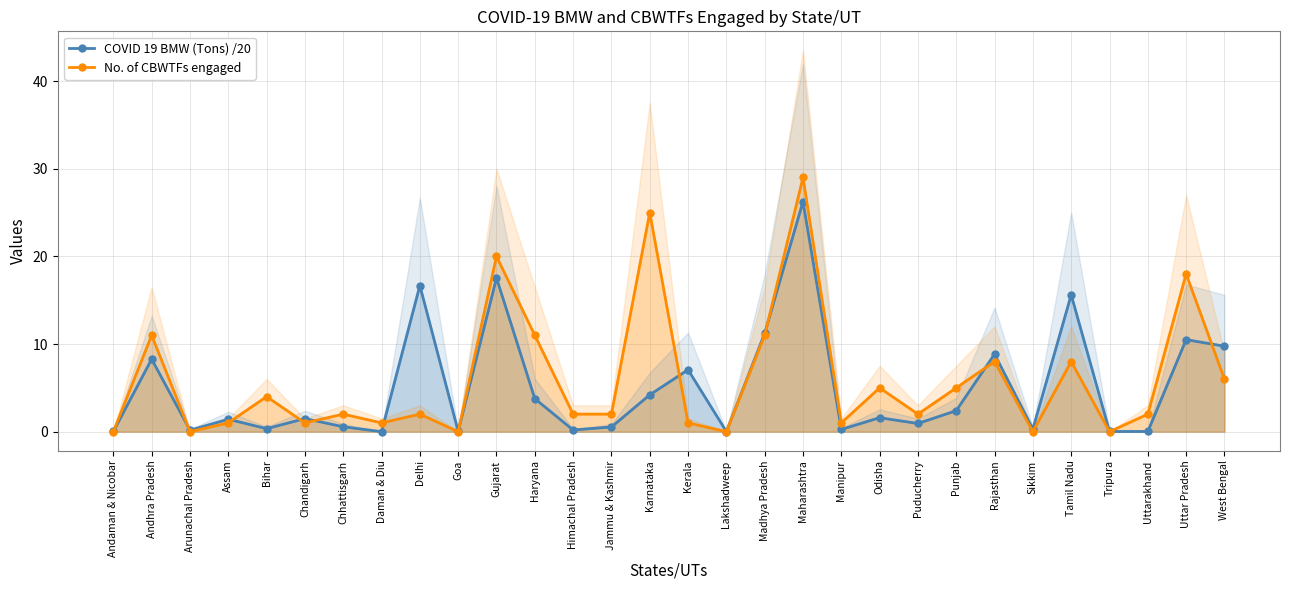

Which category has the lowest value across all series?

Daman & Diu